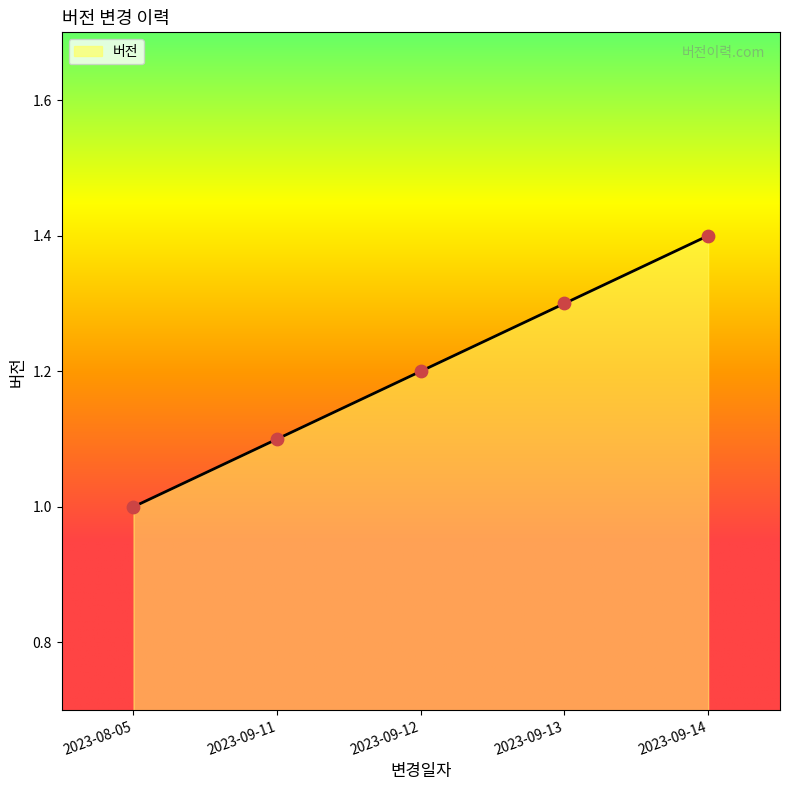

Between 2023-09-13 and 2023-08-05, which is larger?

2023-09-13